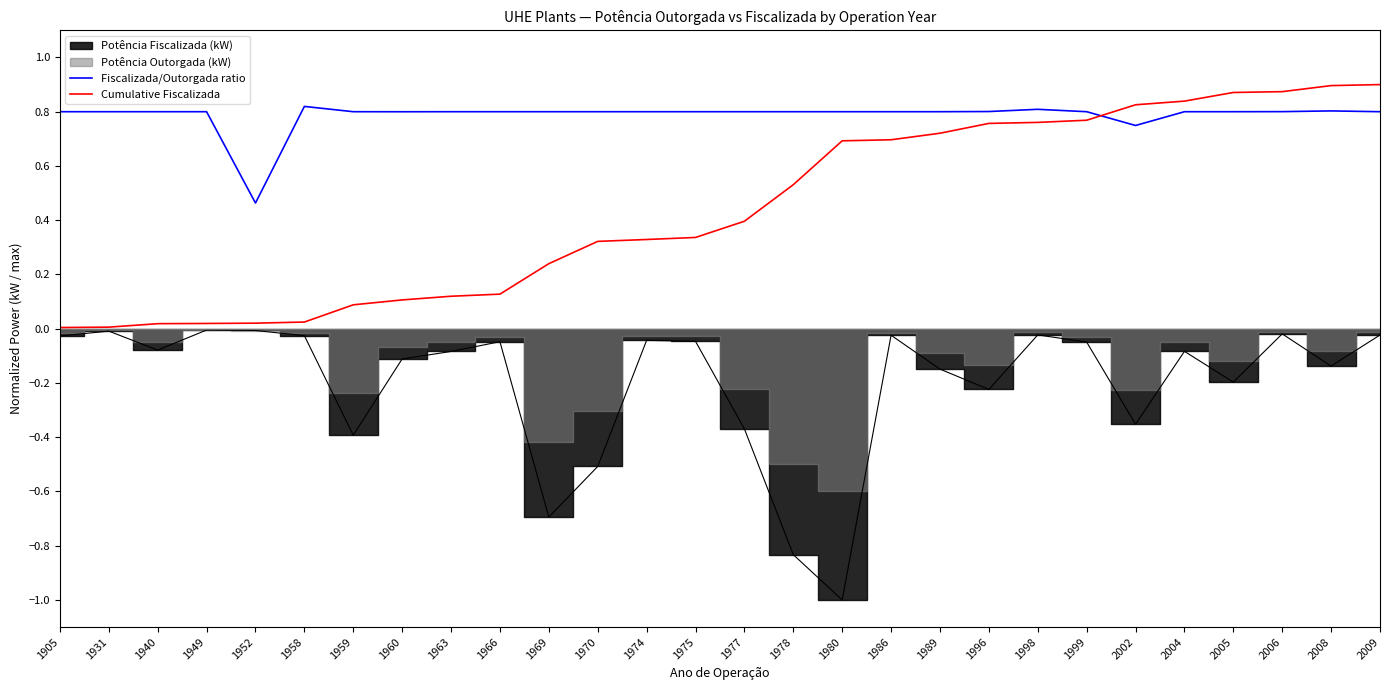

Count the Fiscalizada/Outorgada ratio values in the range 0 to 1.

28